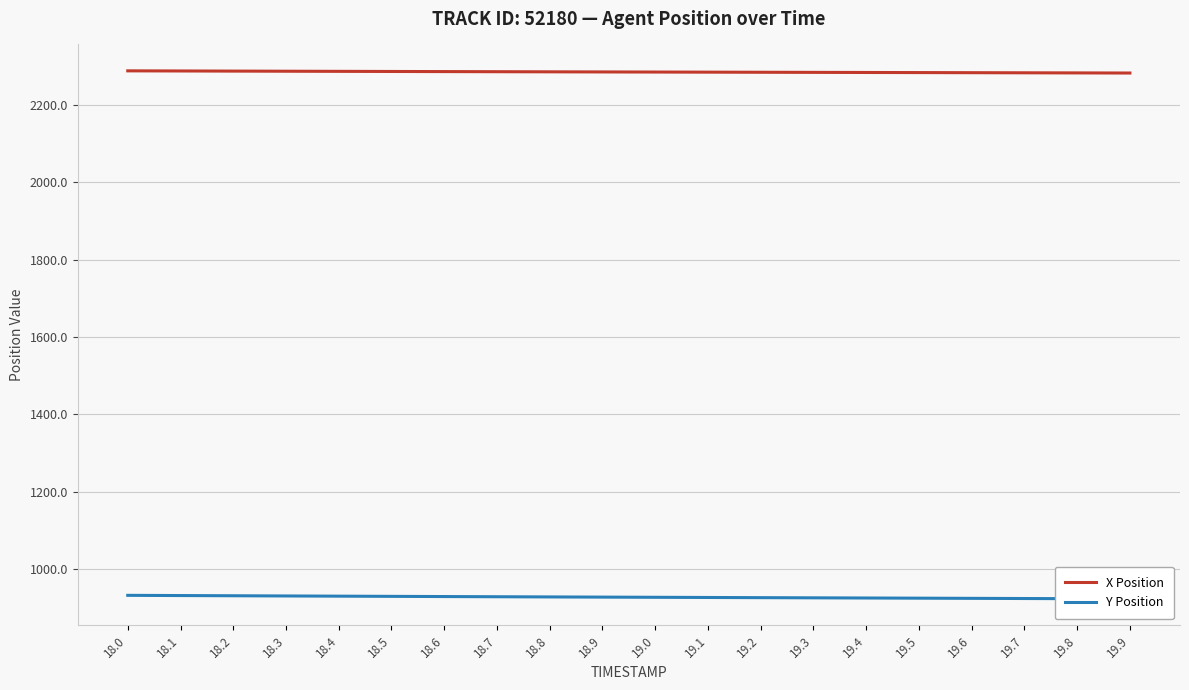

How many data points in Y Position are less than 928?

10